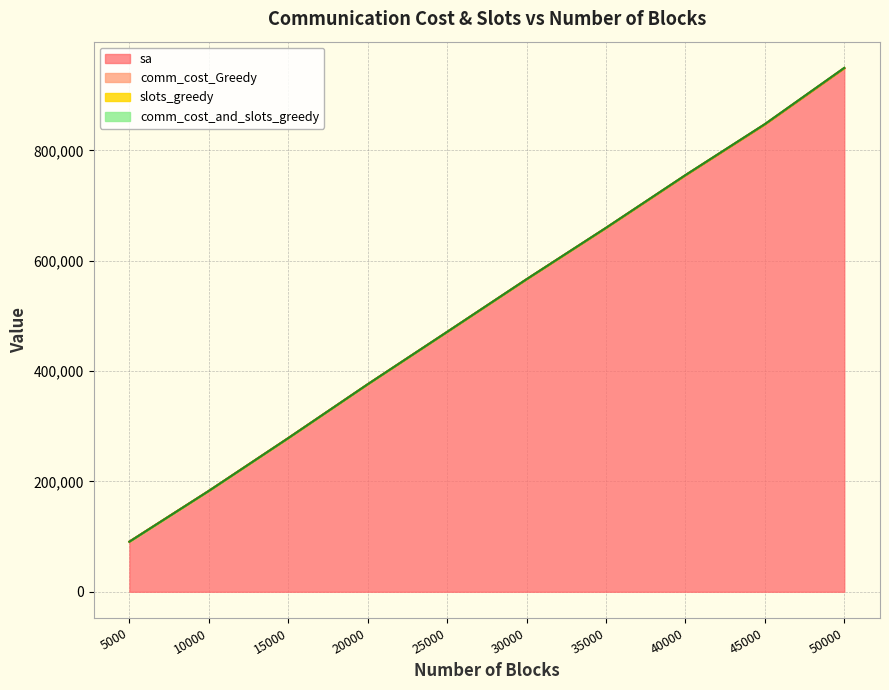

How many sa values are between 278351 and 754579?

6